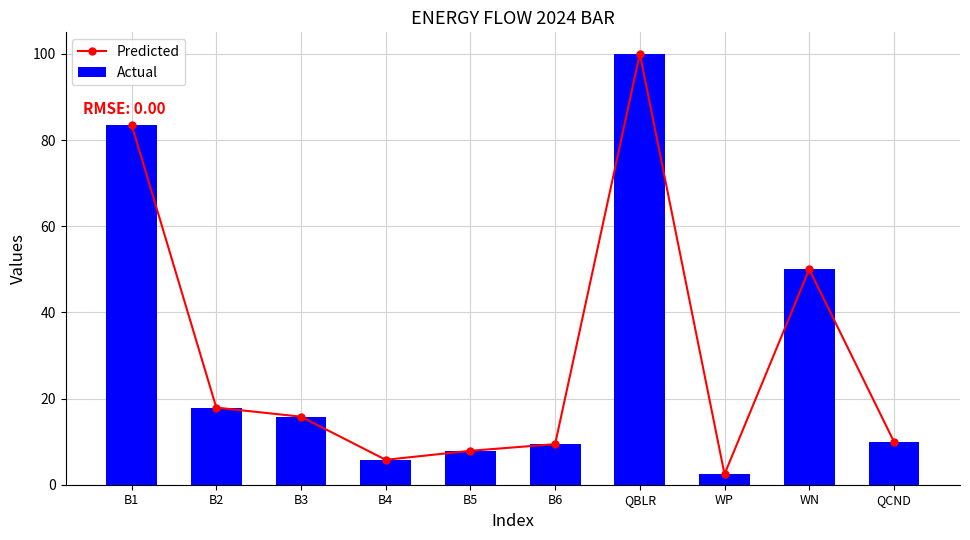

What is the sum of all Predicted values?

302.8